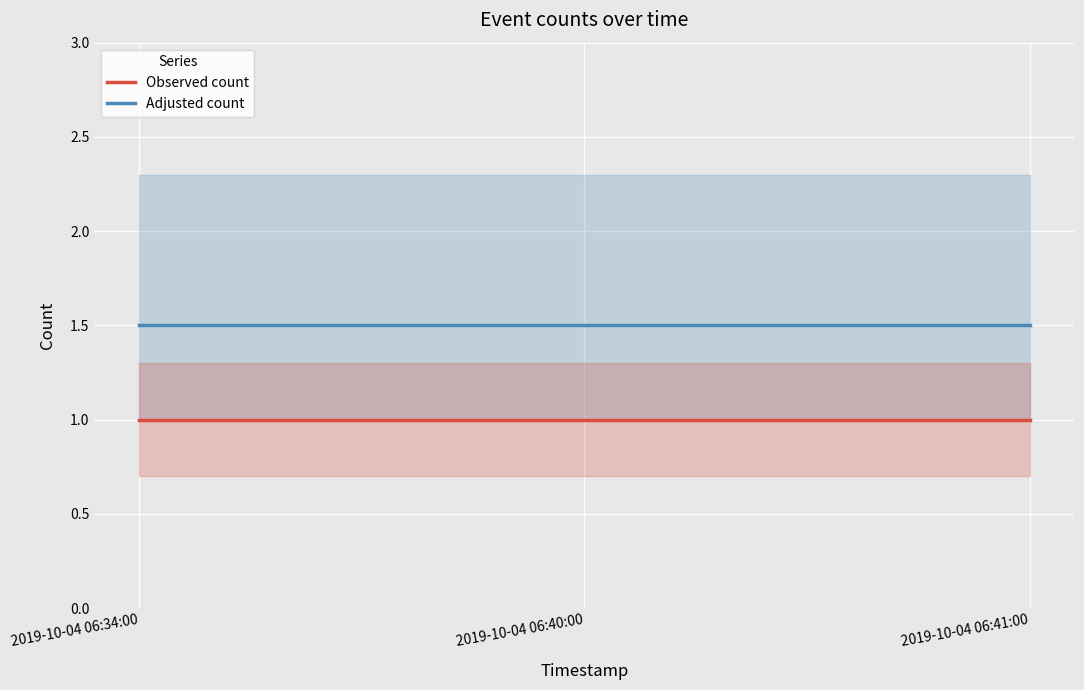

What is the value of the Observed count point at the 1st from the left?

1.0